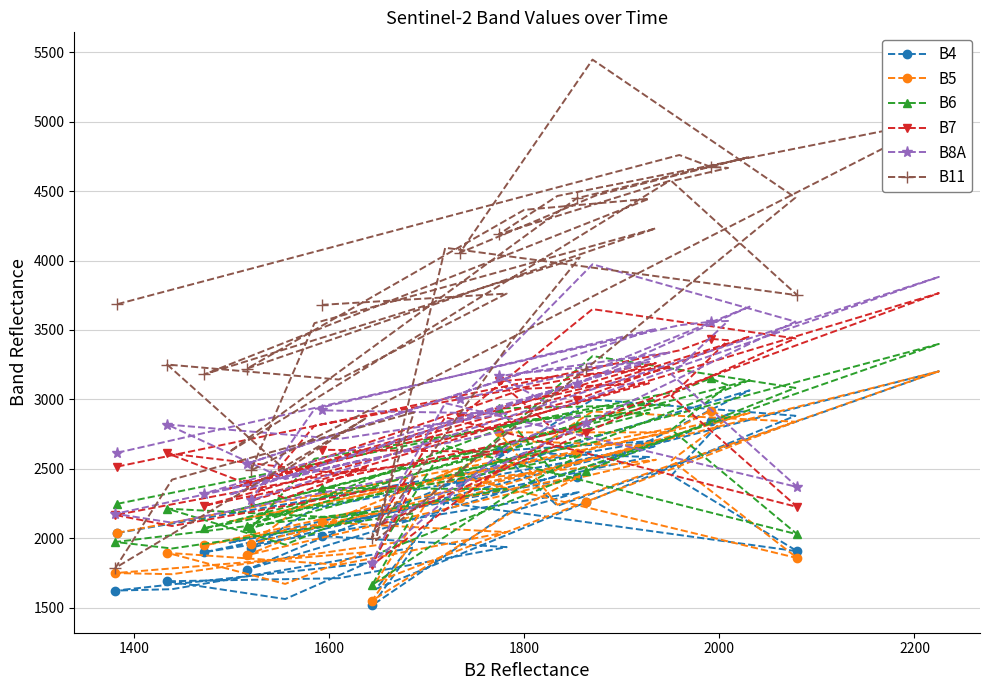

Reading left to right, list all the values displayed in this chart.

B4: 2038	2385	2732	2844	2893	2453	1906	2256	1635	2258	2882	2999	2404	2731	3065	2438	1968	2708	2630	2233	3202	1931	2216	2665	1774	2615	2585	1899	2333	2189	1516	1933	1633	1623	1819	1562	1690	1712	1936	2015
B5: 2039	2420	2802	2918	2866	2561	1857	2467	1685	2262	2839	2913	2290	2580	2902	2617	2120	2763	2762	2241	3202	1960	2304	2565	1878	2698	2664	1949	2447	2178	1550	1988	1741	1749	1899	1671	1895	1809	2044	2116
B6: 2248	2655	3062	3151	3101	2782	2028	2665	1884	2483	3083	3312	2485	2696	3138	2814	2192	2962	2935	2443	3399	2073	2572	2997	2089	2853	2902	2071	2599	2319	1663	2179	1926	1973	2191	1954	2213	2148	2353	2363
B7: 2516	2934	3353	3436	3426	3024	2225	2871	2083	2761	3439	3650	2875	3101	3452	2999	2358	3230	3130	2760	3765	2269	2810	3261	2389	3076	3116	2234	2795	2553	1807	2400	2088	2167	2509	2288	2612	2466	2622	2637
B8A: 2616	3075	3534	3559	3565	3180	2369	2973	2094	2827	3560	3973	3002	3219	3668	3109	2314	3338	3167	2933	3882	2274	2930	3508	2537	3192	3271	2322	2885	2673	1824	2458	2112	2176	2569	2426	2819	2715	2897	2921
B11: 3686	4223	4760	4675	4667	4572	3750	4092	1986	3219	4453	5447	4055	4470	4746	4449	2623	4574	4189	4465	5012	2488	3549	4232	3222	4365	4445	3180	4022	3402	2005	2906	2422	1787	2866	2491	3251	3143	3762	3681